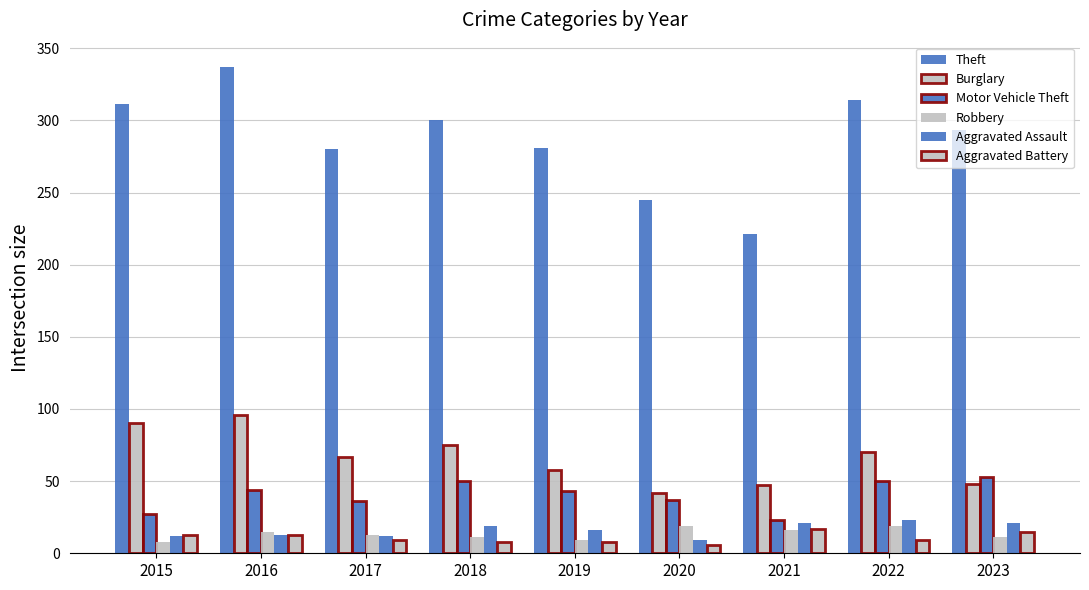

The Aggravated Battery series shows 13 at 2016. True or false?

True